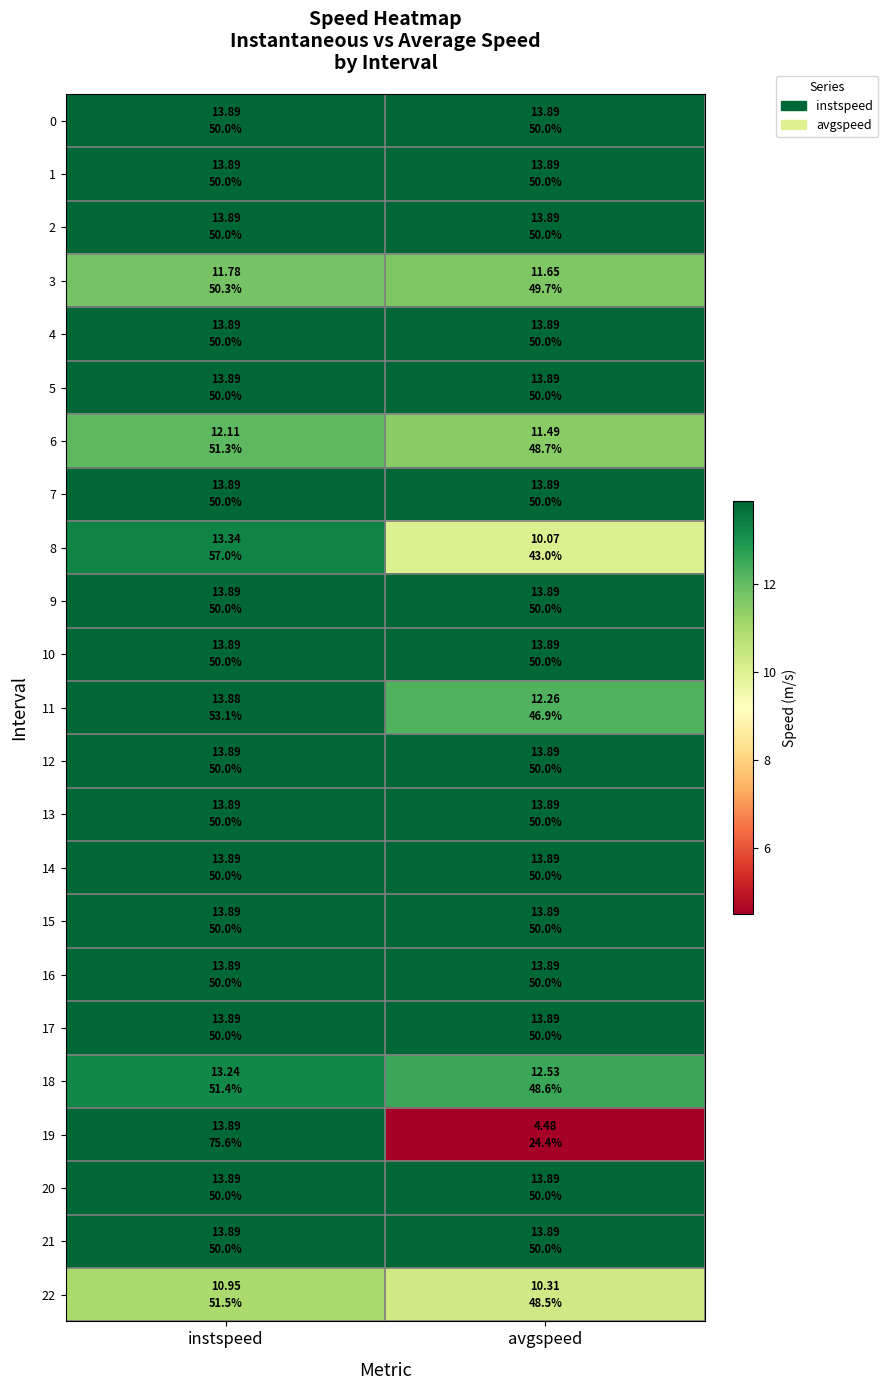

Reading left to right, transcribe all the data shown in this chart.

0: instspeed=13.9	avgspeed=13.9
1: instspeed=13.9	avgspeed=13.9
2: instspeed=13.9	avgspeed=13.9
3: instspeed=11.8	avgspeed=11.6
4: instspeed=13.9	avgspeed=13.9
5: instspeed=13.9	avgspeed=13.9
6: instspeed=12.1	avgspeed=11.5
7: instspeed=13.9	avgspeed=13.9
8: instspeed=13.3	avgspeed=10.1
9: instspeed=13.9	avgspeed=13.9
10: instspeed=13.9	avgspeed=13.9
11: instspeed=13.9	avgspeed=12.3
12: instspeed=13.9	avgspeed=13.9
13: instspeed=13.9	avgspeed=13.9
14: instspeed=13.9	avgspeed=13.9
15: instspeed=13.9	avgspeed=13.9
16: instspeed=13.9	avgspeed=13.9
17: instspeed=13.9	avgspeed=13.9
18: instspeed=13.2	avgspeed=12.5
19: instspeed=13.9	avgspeed=4.5
20: instspeed=13.9	avgspeed=13.9
21: instspeed=13.9	avgspeed=13.9
22: instspeed=11.0	avgspeed=10.3